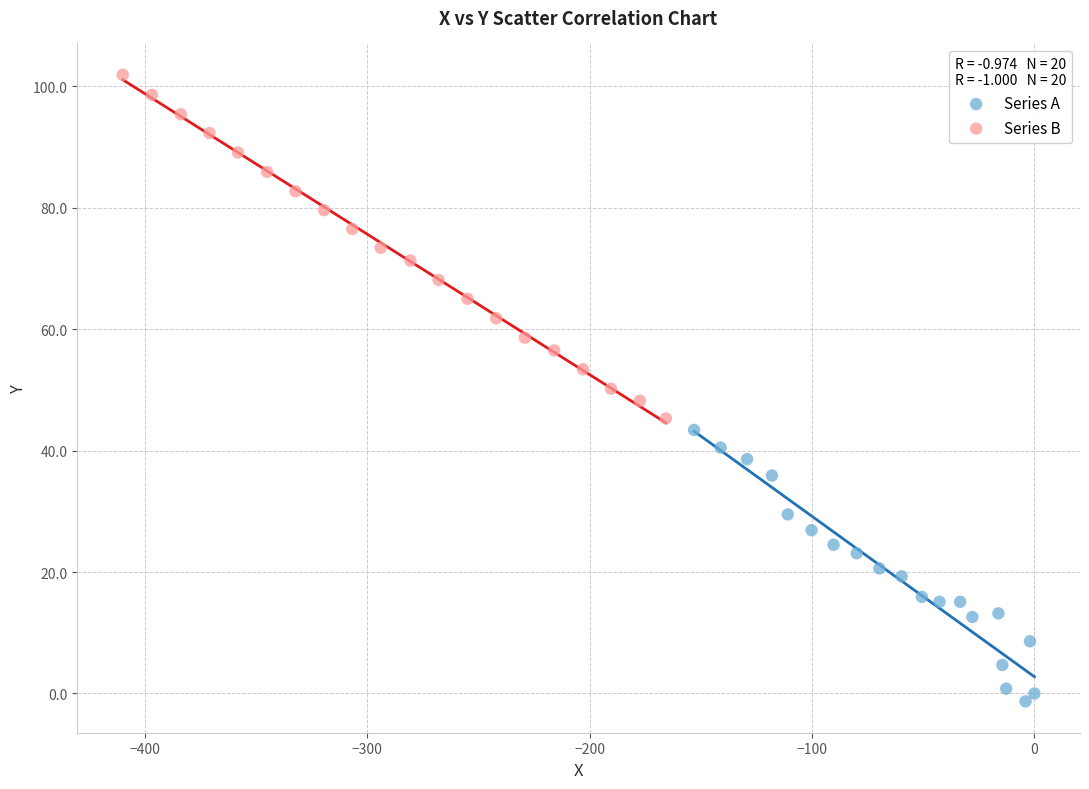

What are all the series names shown in the legend?

Series A, Series B